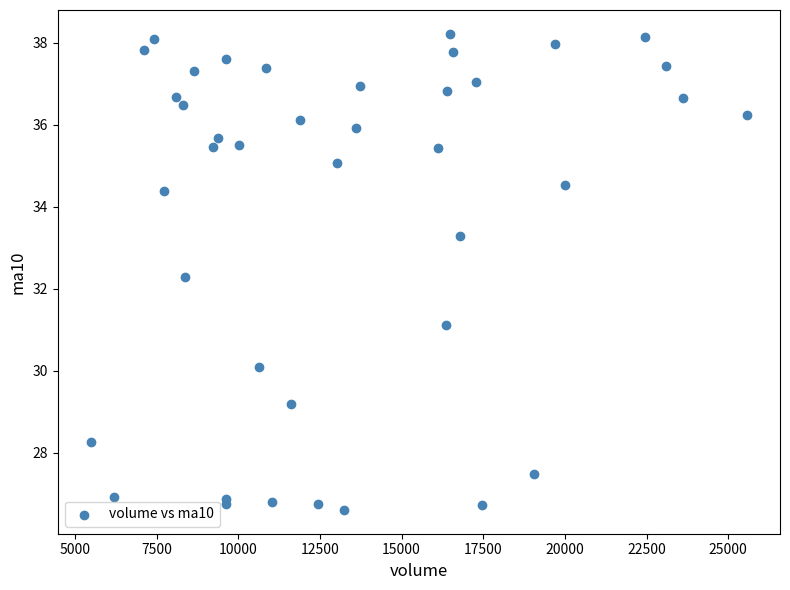

What Y value in the scatter plot is closest to 32?

32.3